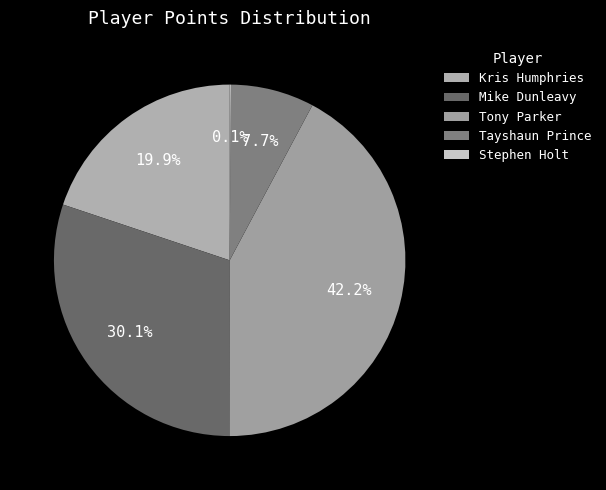

How many slices are in this pie chart?

5